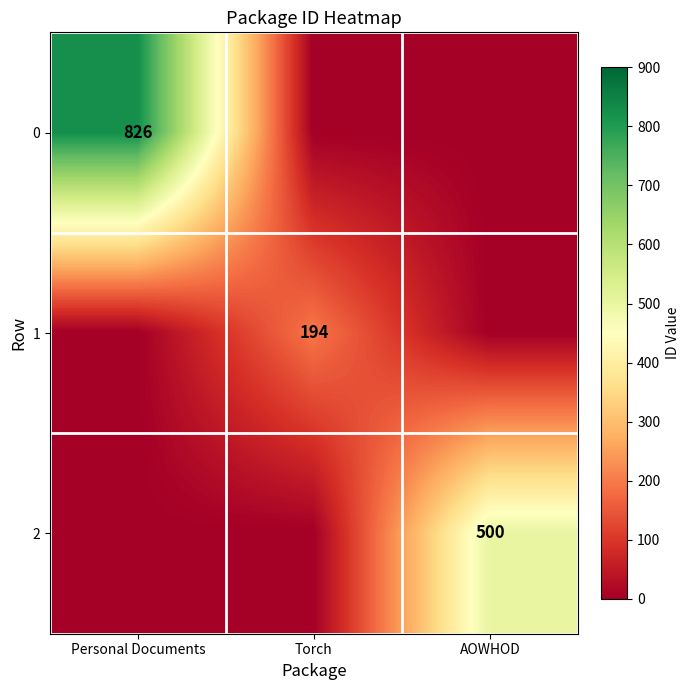

How many data points does each series have?

3